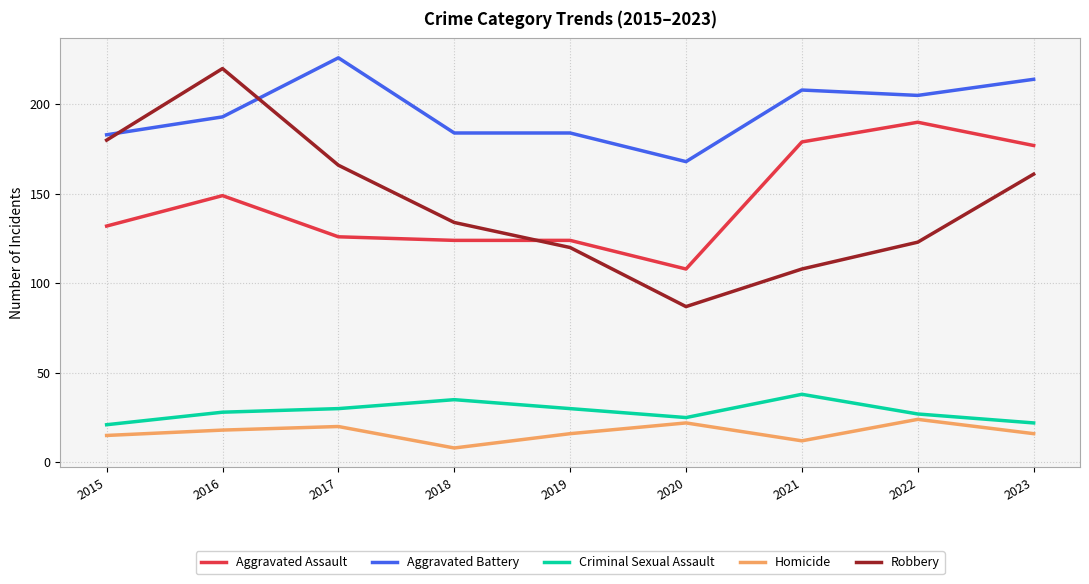

What is the sum of all Aggravated Battery values?

1765